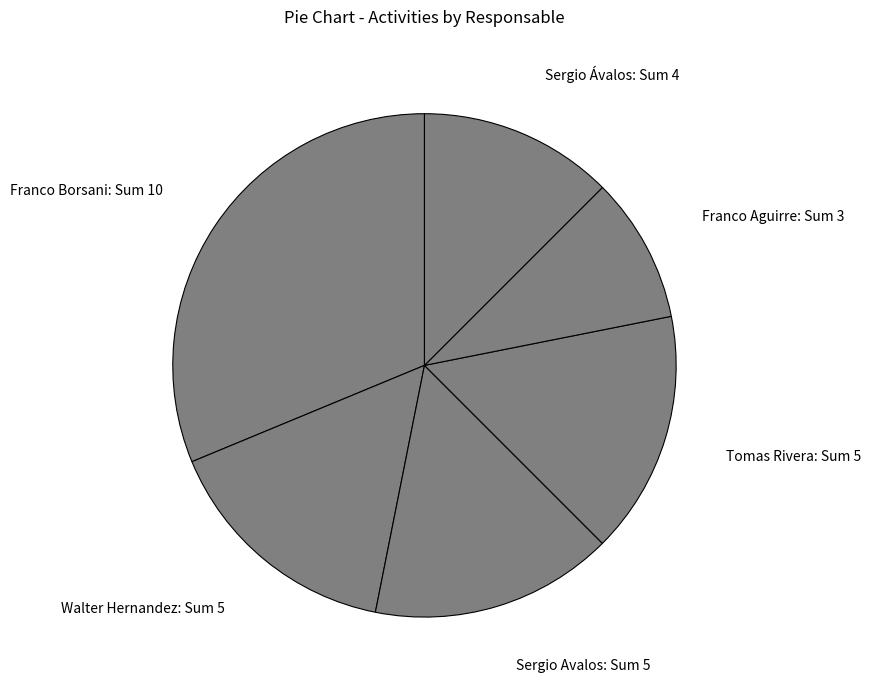

What is the ratio of the value at Franco Aguirre to the value at Walter Hernandez?

0.6